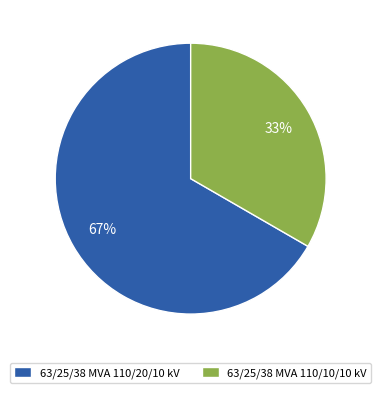

Do 63/25/38 MVA 110/20/10 kV and 63/25/38 MVA 110/10/10 kV together represent more than half of the pie?

Yes